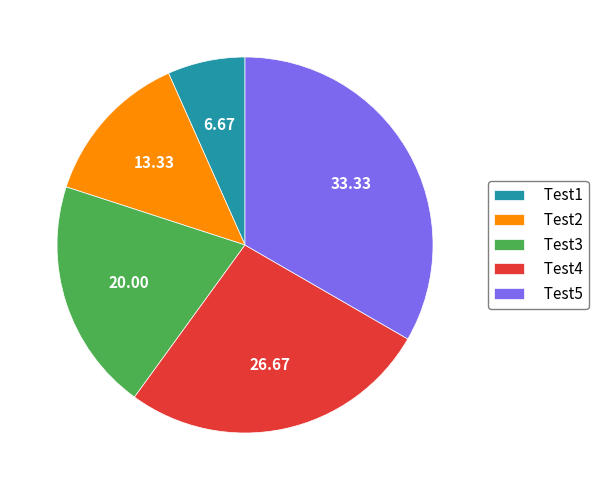

The Test1 slice represents 18% of the pie. True or false?

False